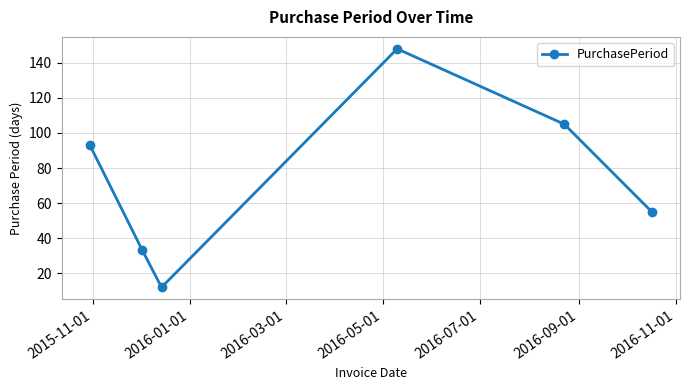

How many interior local peaks (higher than both neighbors) does the data have?

1